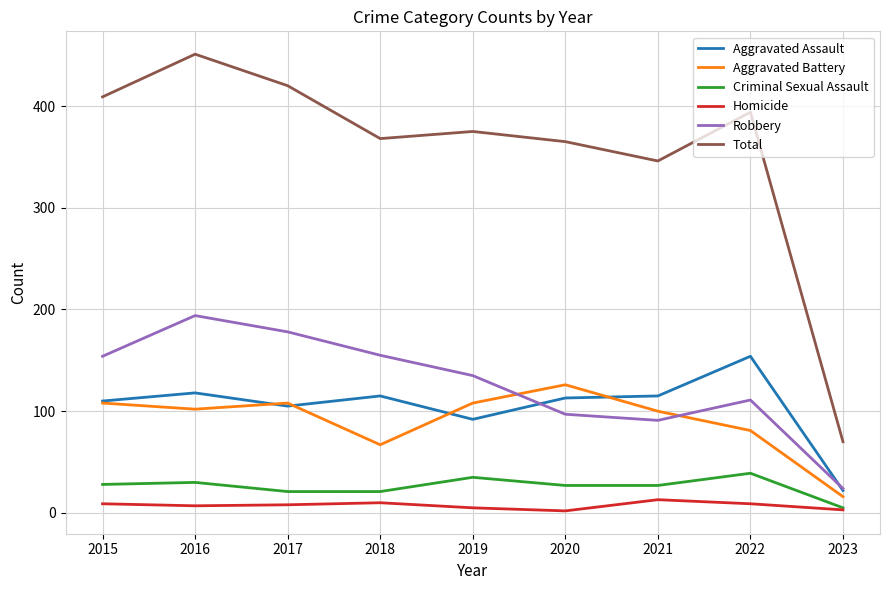

True or false: Total and Criminal Sexual Assault cross at least once.

False